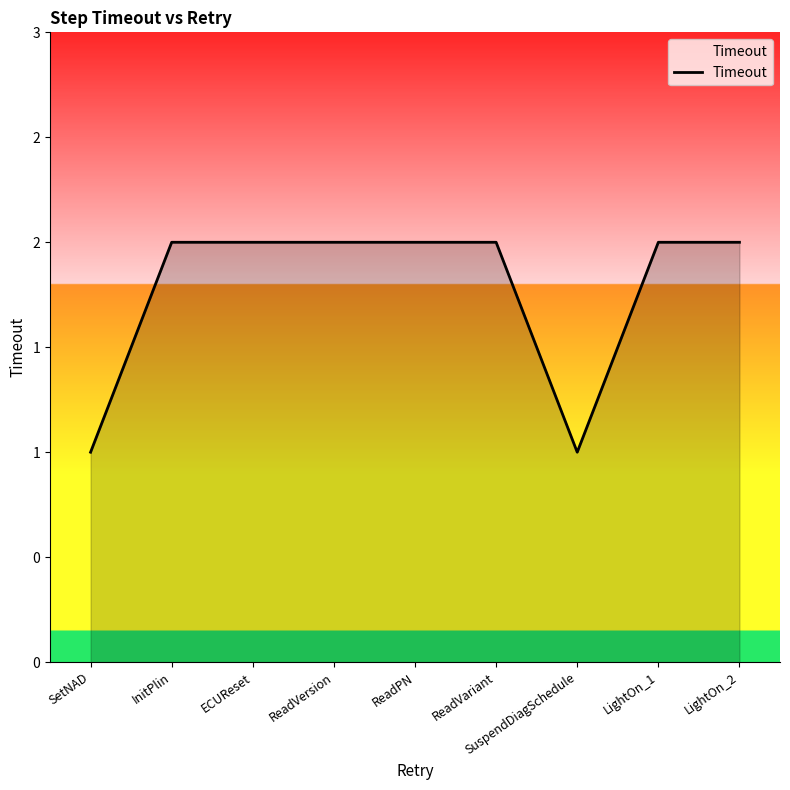

What is the ratio of the value at LightOn_2 to the value at SuspendDiagSchedule?

2.0